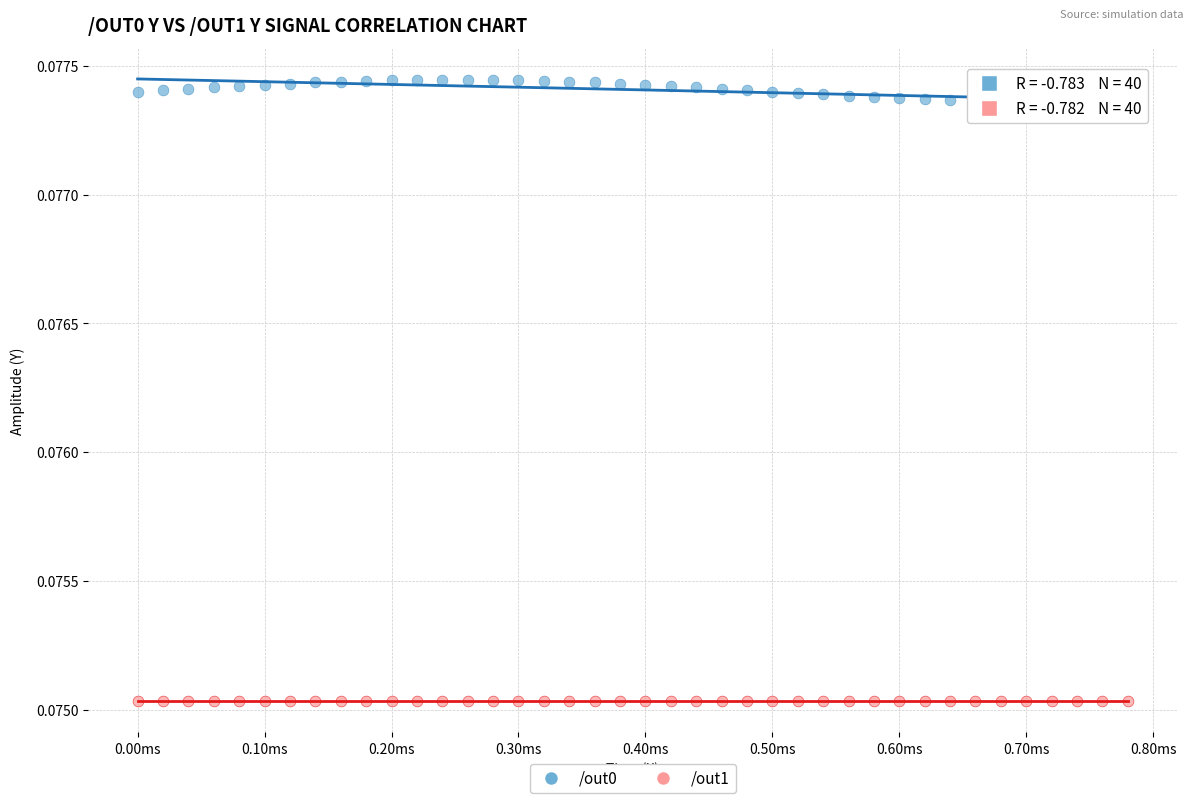

Which series contains the lowest Y value?

/out1